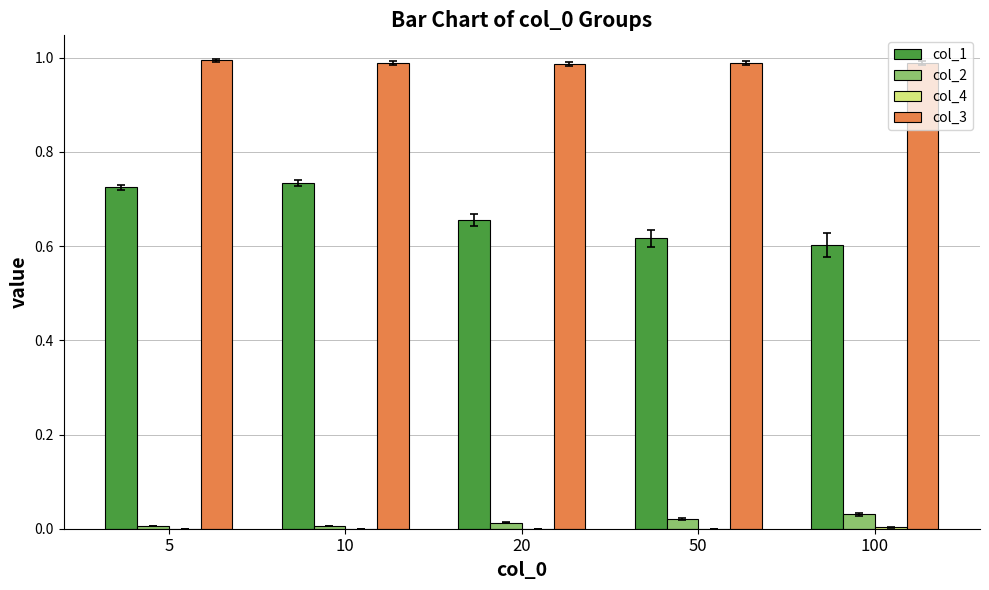

Which series has the largest total across all categories?

col_3